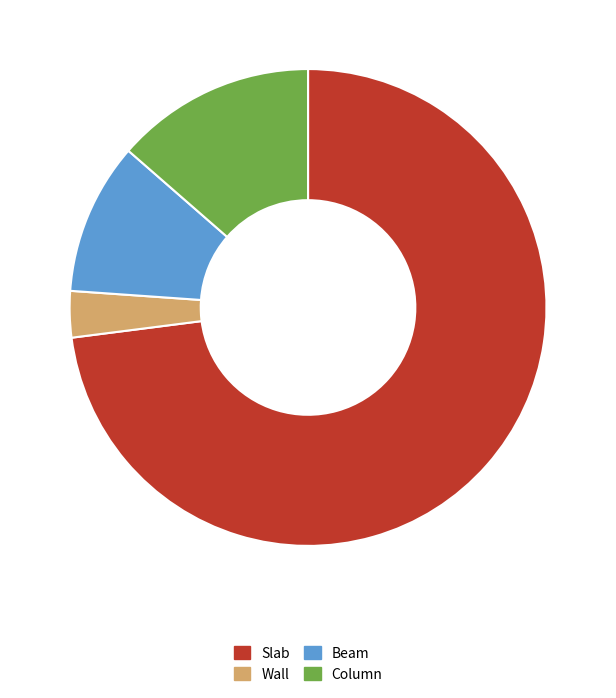

Combined, do Wall and Column account for over 50%?

No